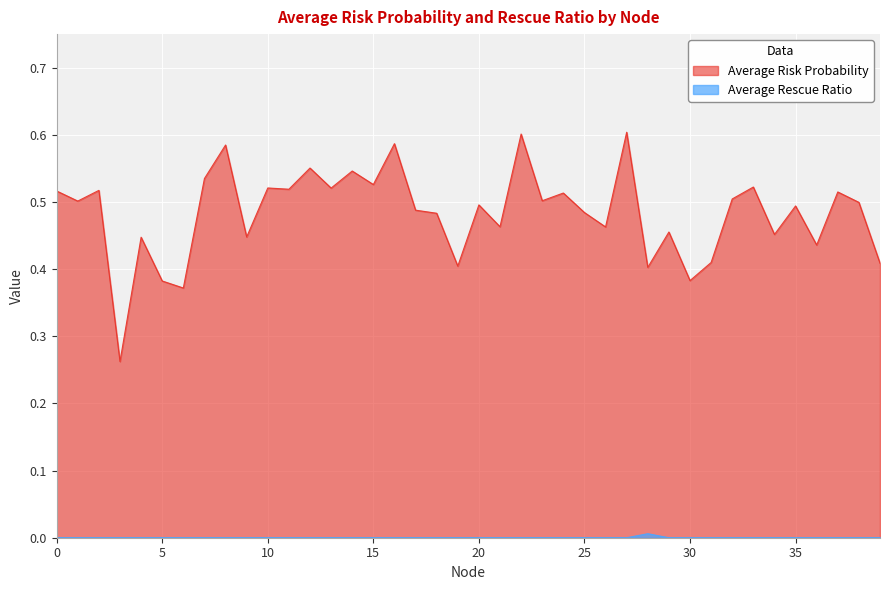

How many Average Risk Probability values are between 0 and 1?

40